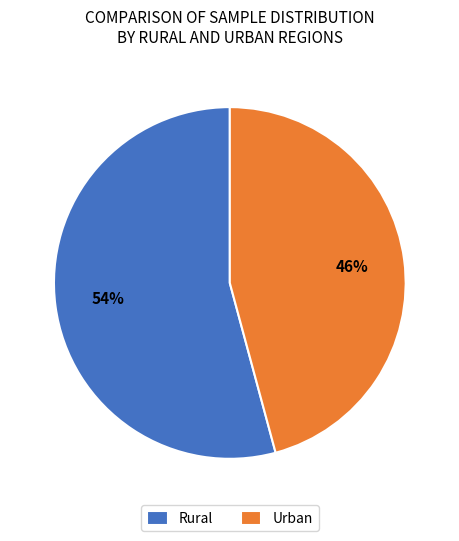

Do Urban and Rural together represent more than half of the pie?

Yes